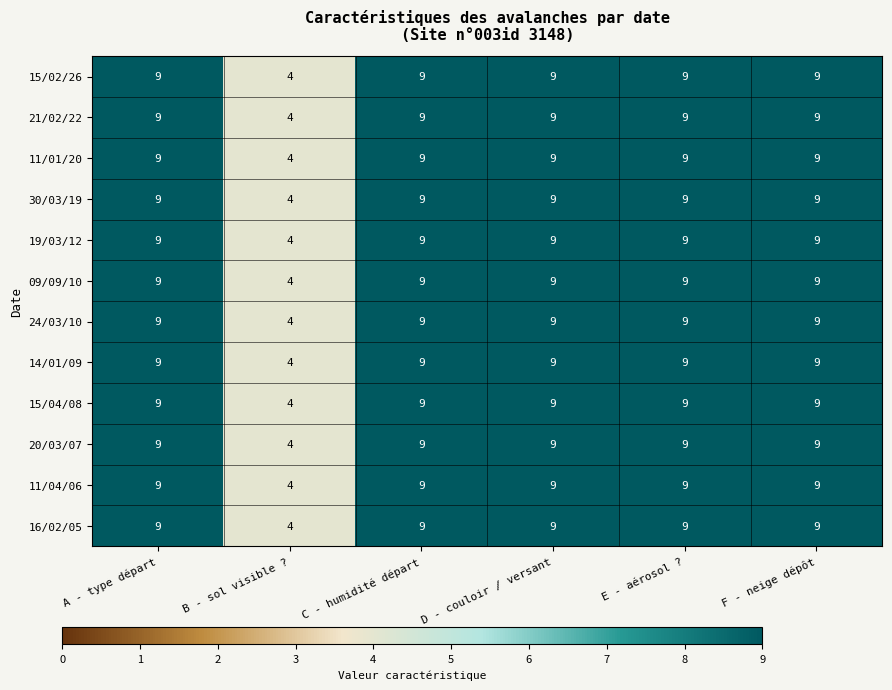

Which category has the lowest value in the 19/03/12 series?

B - sol visible ?